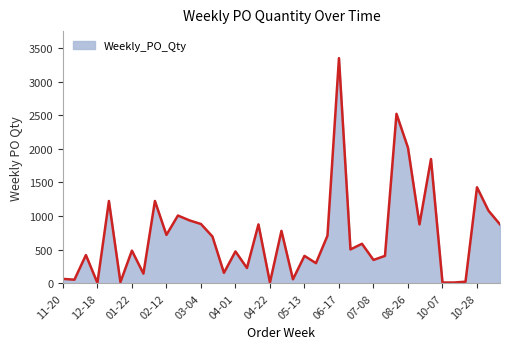

At which category does the chart reach its peak across all series?

06-17